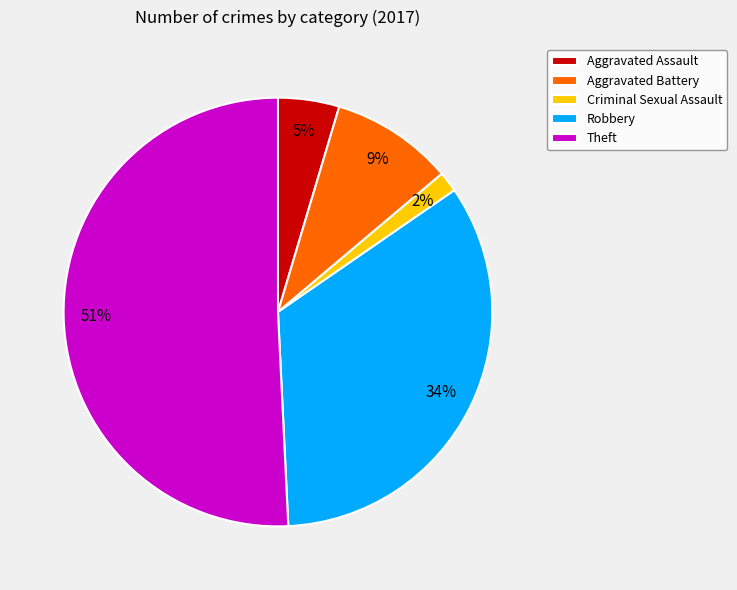

How many slices are in this pie chart?

5